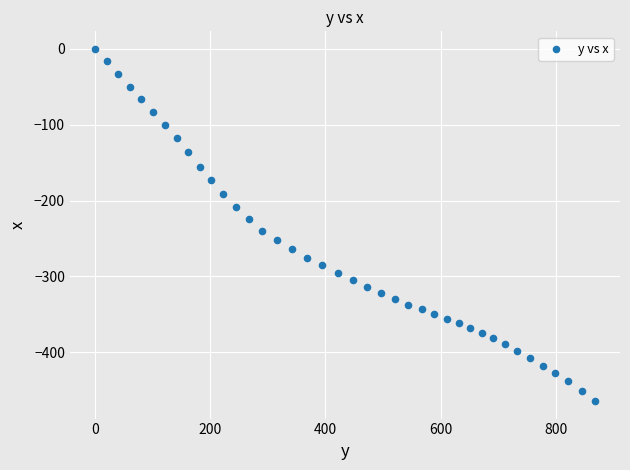

What is the range of X values (max minus min)?

868.1